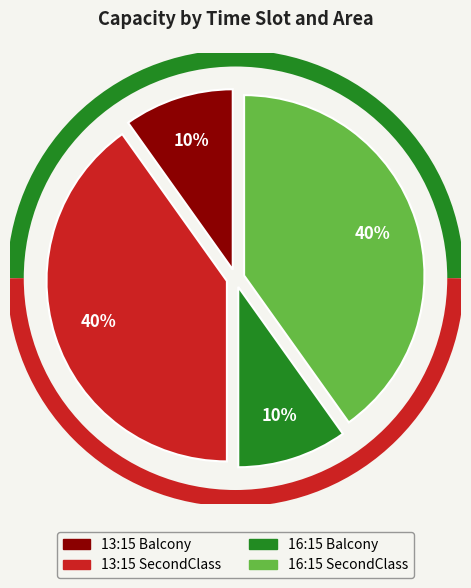

Which has a higher value, 13:15 SecondClass or 16:15 Balcony?

13:15 SecondClass